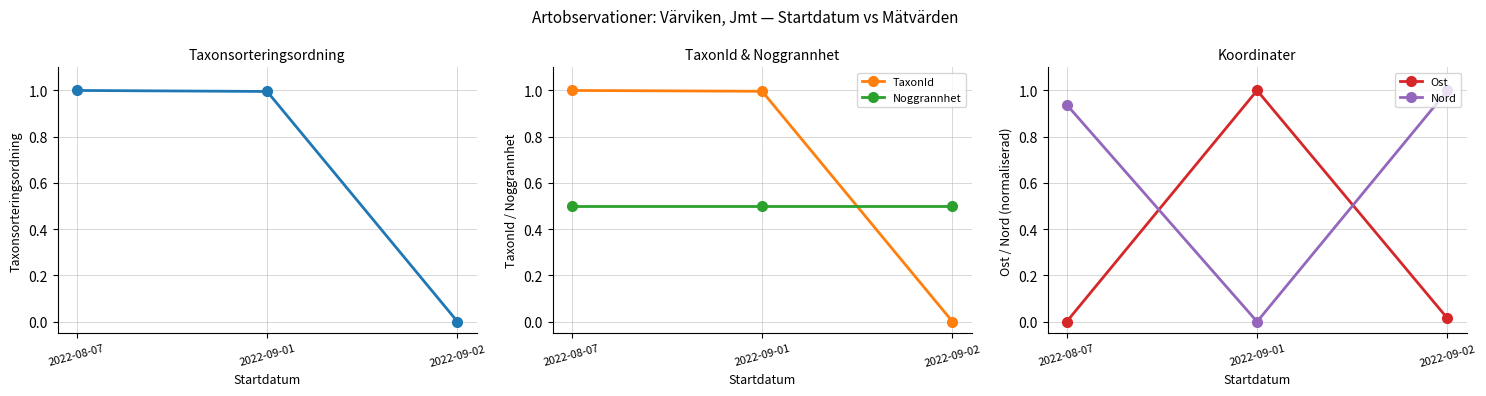

What is the label of the 2nd point from the right?

2022-09-01